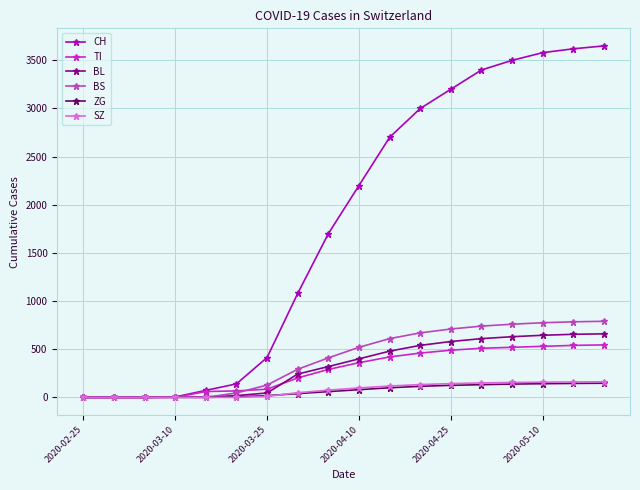

Which series has the largest total across all categories?

CH